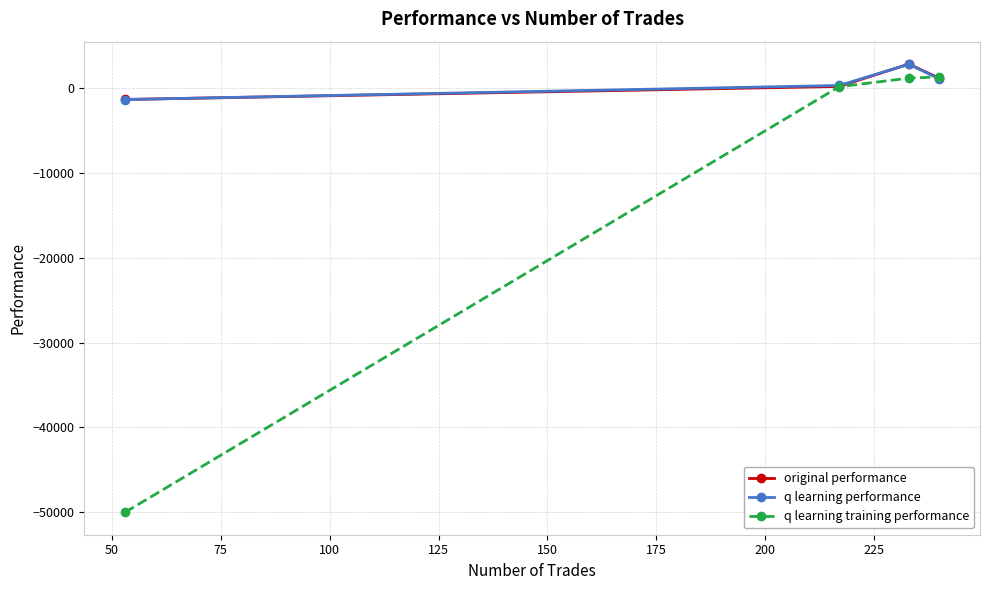

How many data points in original performance are above 1141?

2